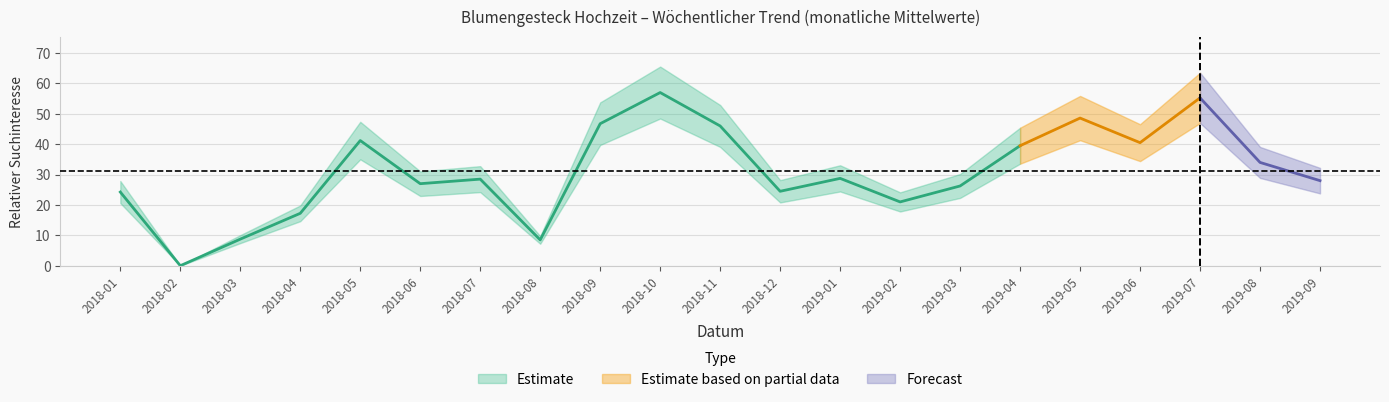

Rank the categories by value from highest to lowest.

2018-10, 2019-07, 2019-05, 2018-09, 2018-11, 2018-05, 2019-06, 2019-04, 2019-08, 2019-01, 2018-07, 2019-09, 2018-06, 2019-03, 2018-12, 2018-01, 2019-02, 2018-04, 2018-03, 2018-08, 2018-02